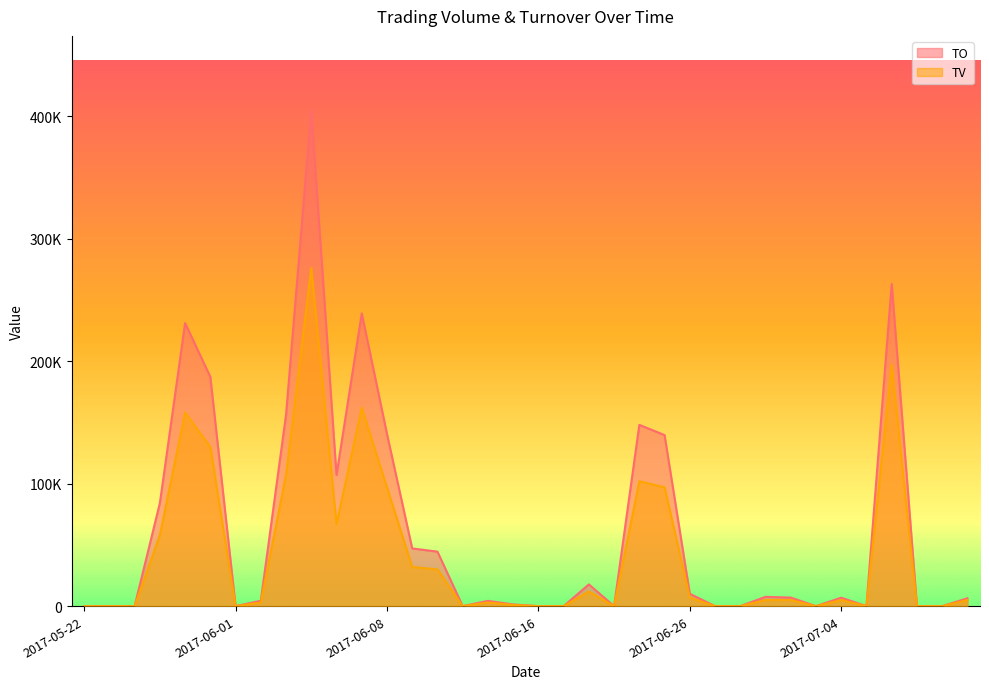

The TO series shows -283320 at 2017-05-24. True or false?

False